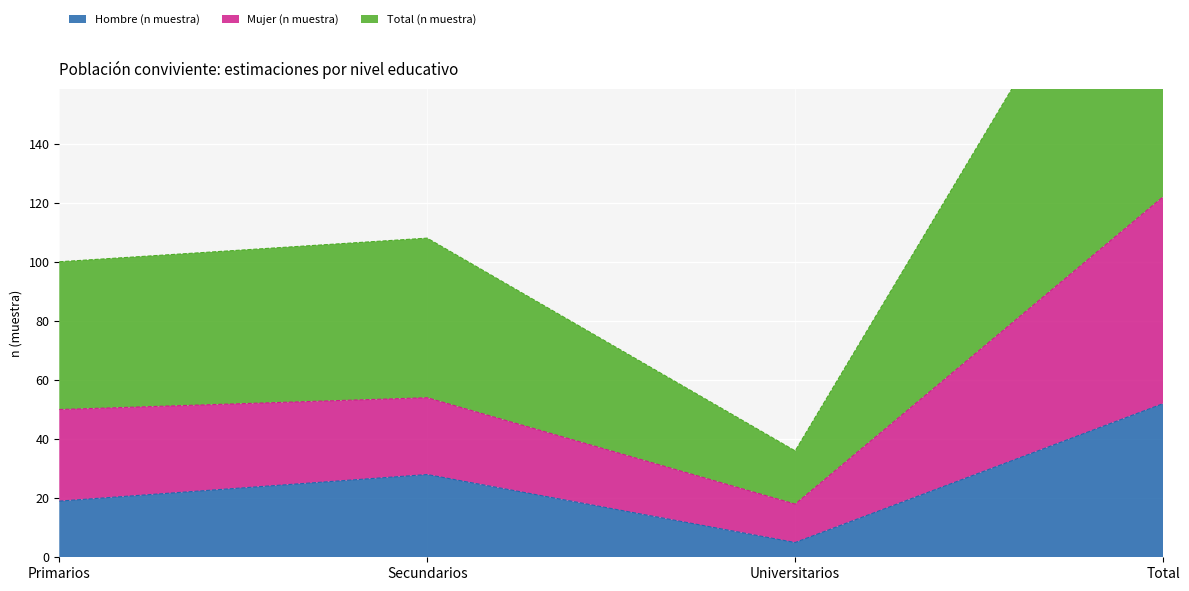

What is the difference between the maximum and minimum values in the Hombre (n muestra) series?

47